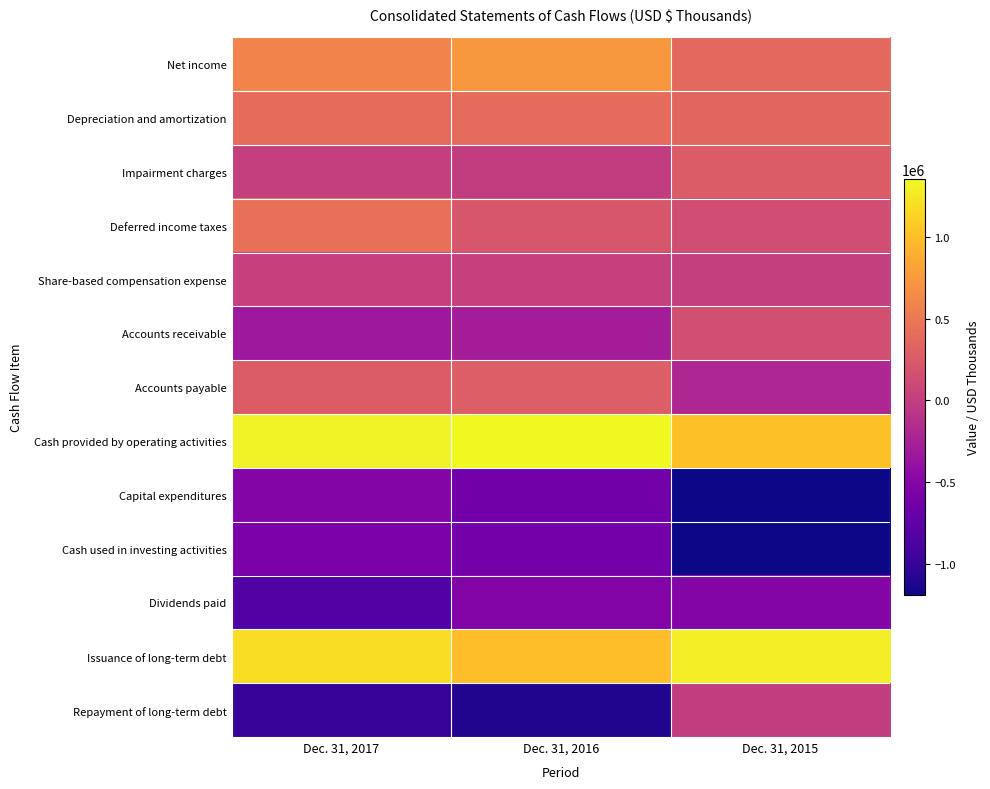

Reading left to right, transcribe all the data shown in this chart.

Net income: Dec. 31, 2017=593519	Dec. 31, 2016=743499	Dec. 31, 2015=379195
Depreciation and amortization: Dec. 31, 2017=406335	Dec. 31, 2016=391585	Dec. 31, 2015=354620
Impairment charges: Dec. 31, 2017=20240	Dec. 31, 2016=0	Dec. 31, 2015=264256
Deferred income taxes: Dec. 31, 2017=437917	Dec. 31, 2016=211638	Dec. 31, 2015=137737
Share-based compensation expense: Dec. 31, 2017=26262	Dec. 31, 2016=40563	Dec. 31, 2015=16435
Accounts receivable: Dec. 31, 2017=-330521	Dec. 31, 2016=-285806	Dec. 31, 2015=157051
Accounts payable: Dec. 31, 2017=261305	Dec. 31, 2016=287632	Dec. 31, 2015=-205143
Cash provided by operating activities: Dec. 31, 2017=1315412	Dec. 31, 2016=1353341	Dec. 31, 2015=1022828
Capital expenditures: Dec. 31, 2017=-512393	Dec. 31, 2016=-624634	Dec. 31, 2015=-1188312
Cash used in investing activities: Dec. 31, 2017=-567633	Dec. 31, 2016=-615445	Dec. 31, 2015=-1190719
Dividends paid: Dec. 31, 2017=-829414	Dec. 31, 2016=-517601	Dec. 31, 2015=-509197
Issuance of long-term debt: Dec. 31, 2017=1190496	Dec. 31, 2016=1000000	Dec. 31, 2015=1291506
Repayment of long-term debt: Dec. 31, 2017=-994776	Dec. 31, 2016=-1108040	Dec. 31, 2015=-7753